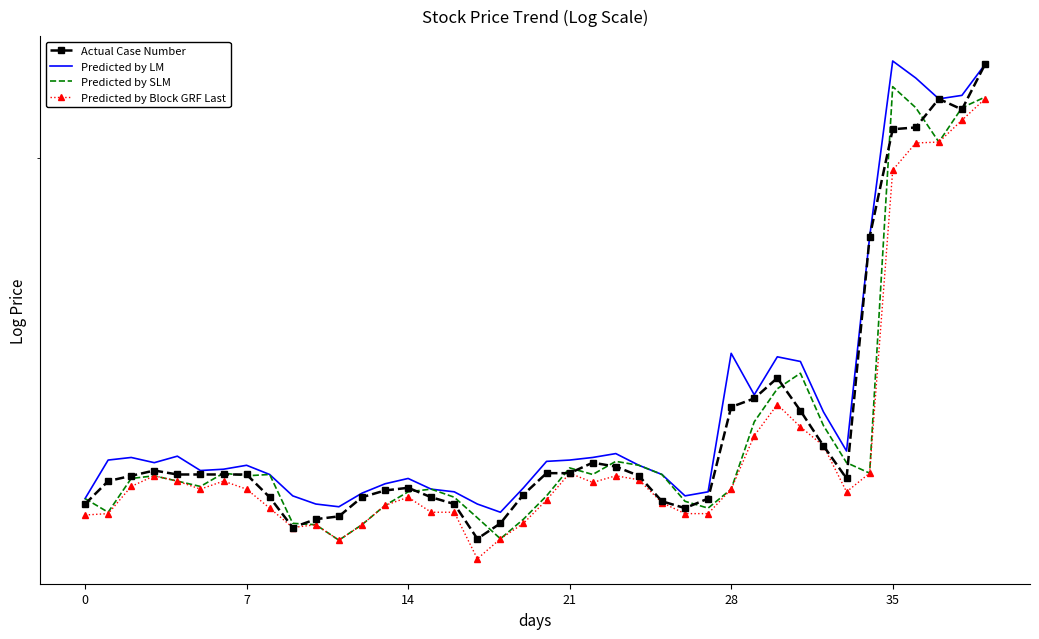

What are all the series names shown in the legend?

Actual Case Number, Predicted by LM, Predicted by SLM, Predicted by Block GRF Last